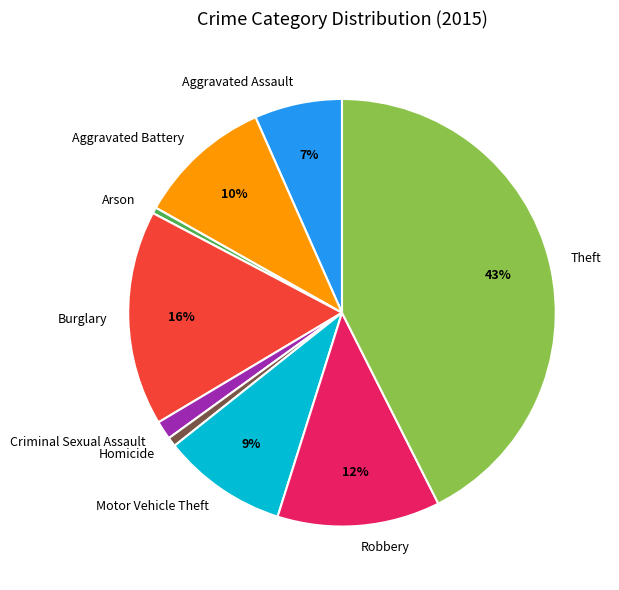

Is there any slice that represents more than half of the pie?

No